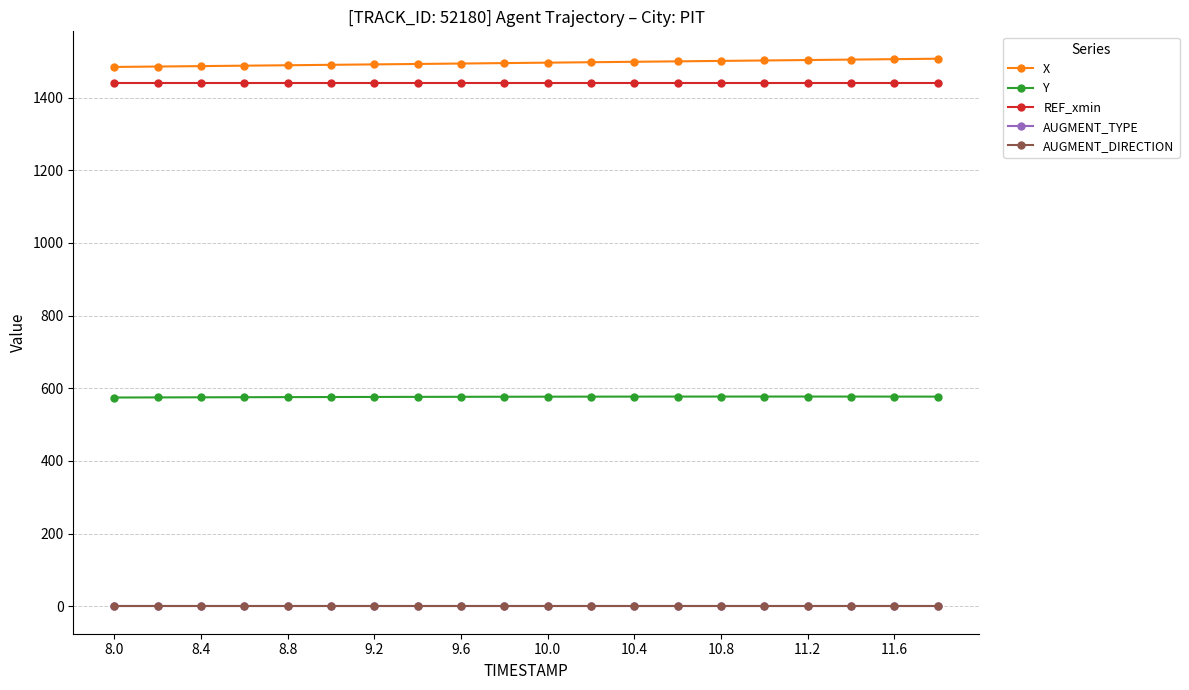

True or false: AUGMENT_TYPE and AUGMENT_DIRECTION intersect in this chart.

False